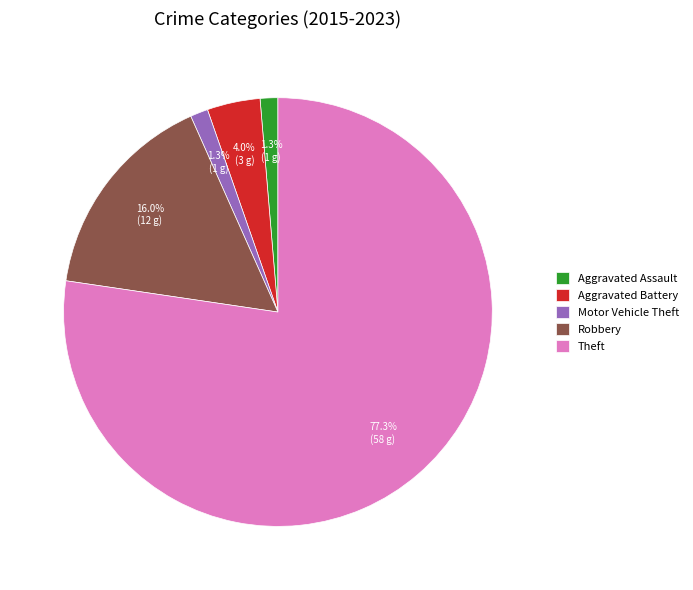

Which category has the biggest portion of the pie?

Theft